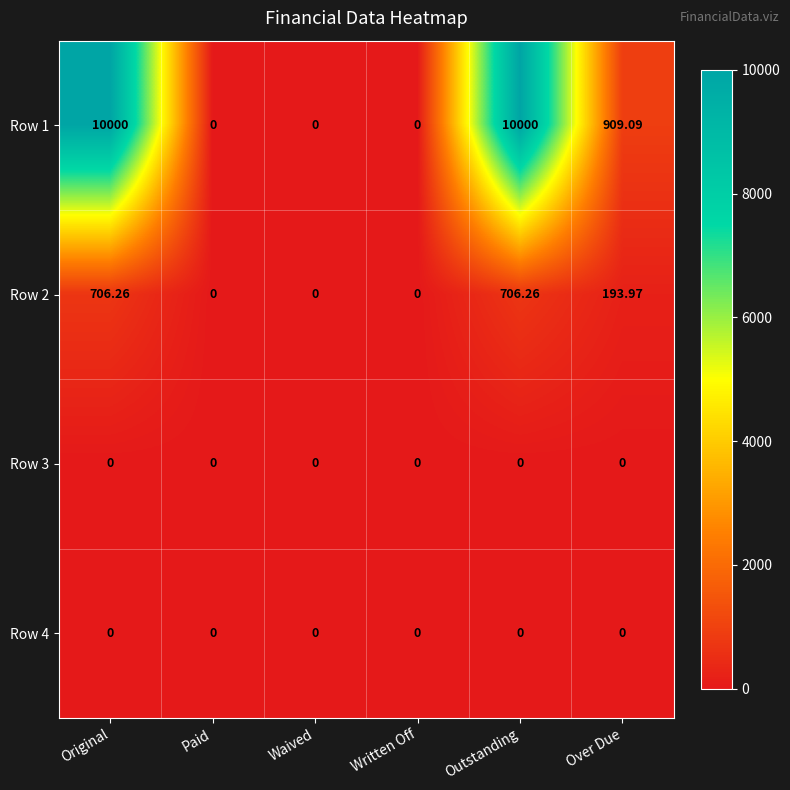

At which label is Row 2 closest to 353?

Over Due